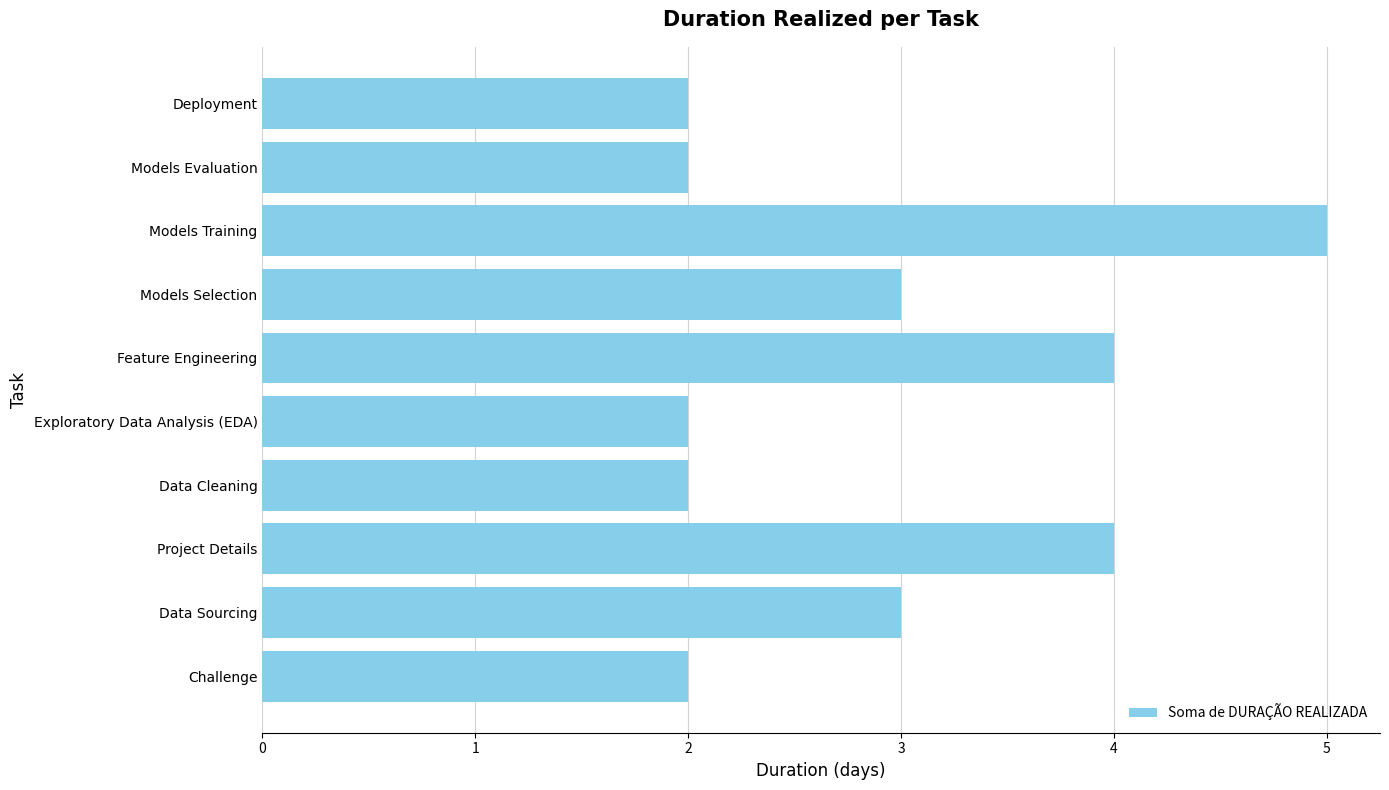

Reading bottom to top, transcribe all the data shown in this chart.

Challenge=2	Data Sourcing=3	Project Details=4	Data Cleaning=2	Exploratory Data Analysis (EDA)=2	Feature Engineering=4	Models Selection=3	Models Training=5	Models Evaluation=2	Deployment=2